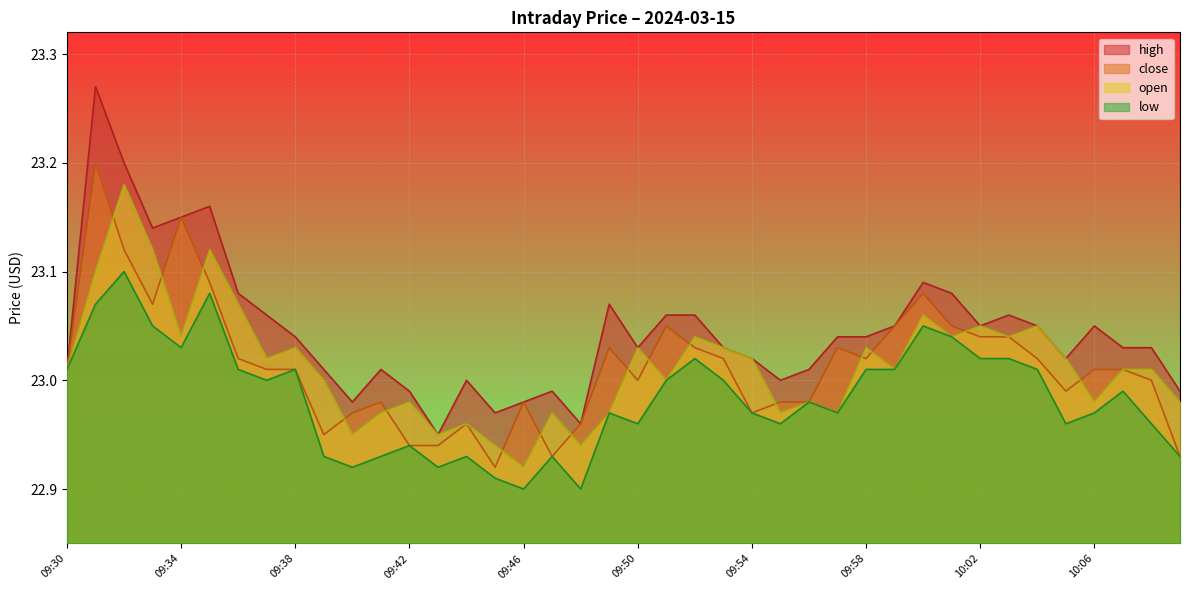

Which has a higher value, 09:44 or 09:41?

09:41